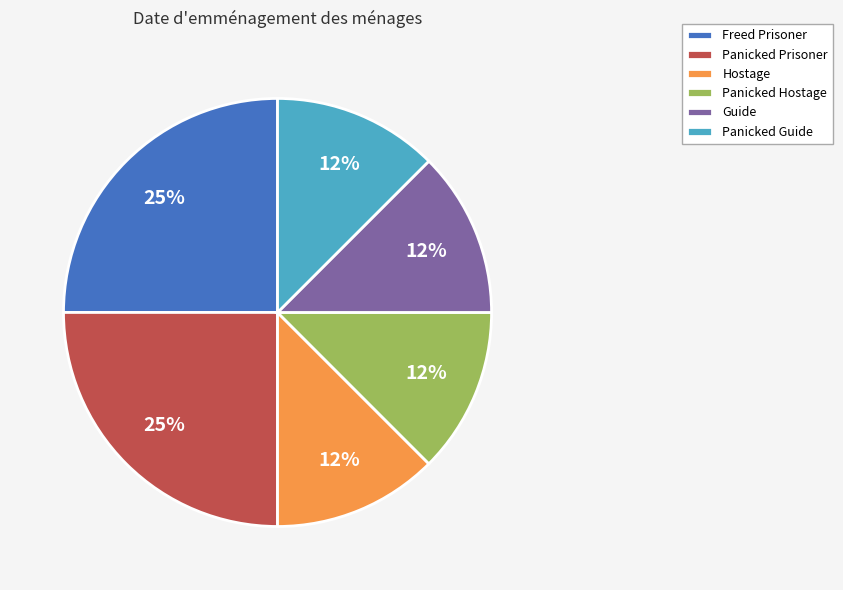

Combined, do Panicked Guide and Freed Prisoner account for over 50%?

No